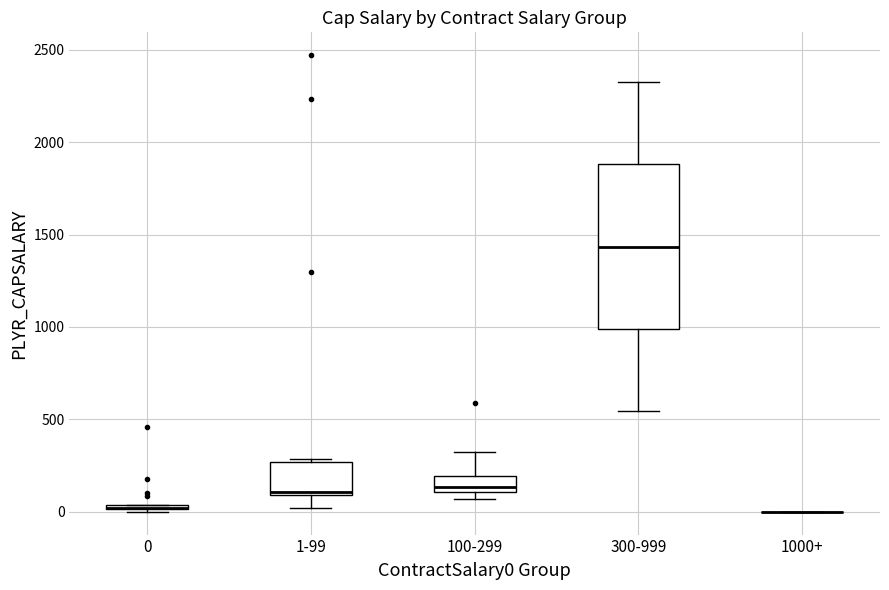

Which box is the tallest, from its lower edge to its upper edge?

300-999